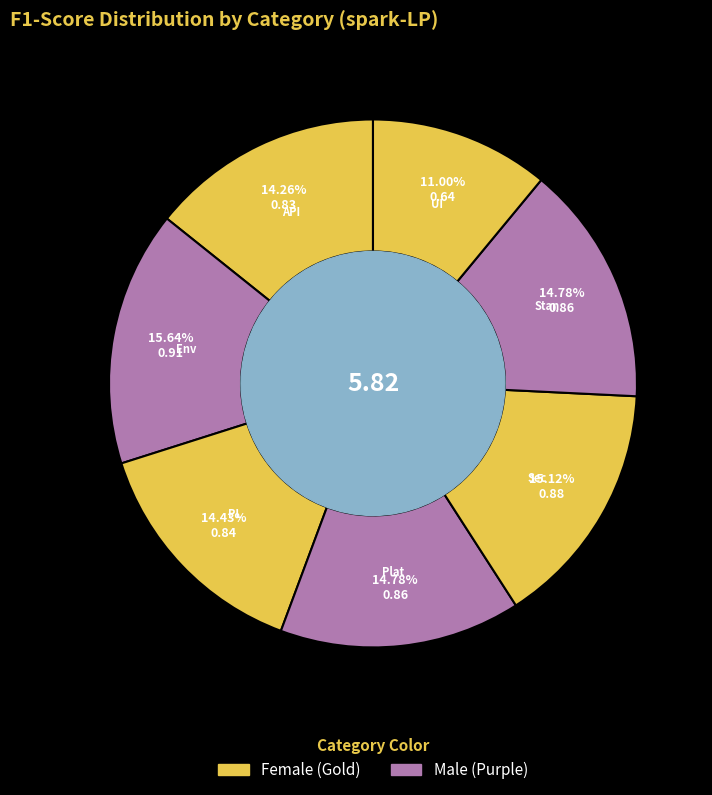

How many slices are in this pie chart?

7